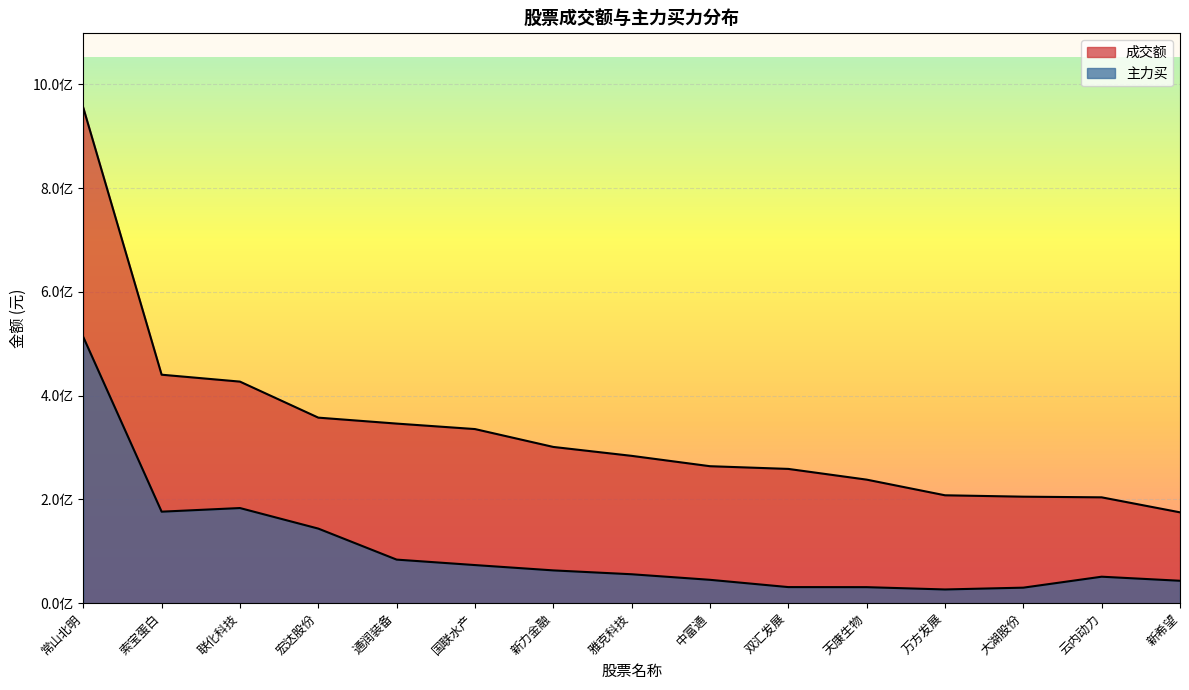

True or false: 主力买 has a value of 9379007 at 大湖股份.

False